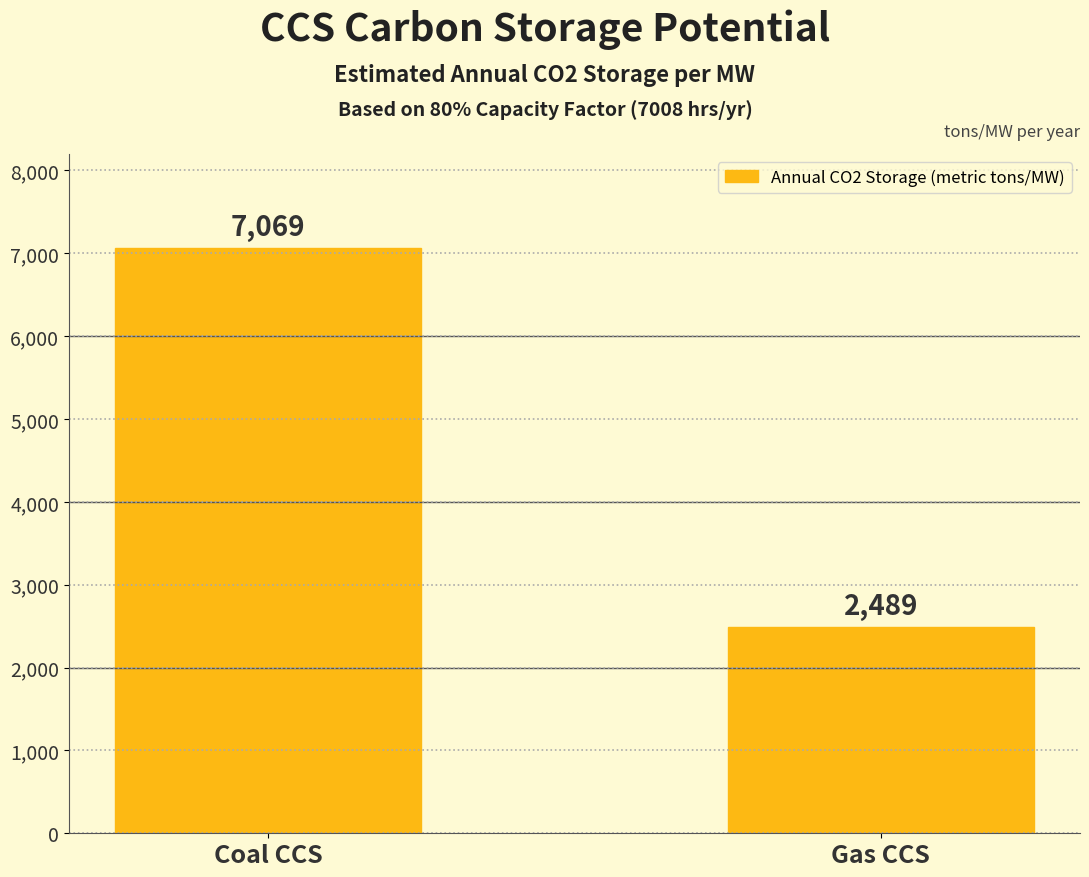

What is the label of the 2nd bar from the left?

Gas CCS